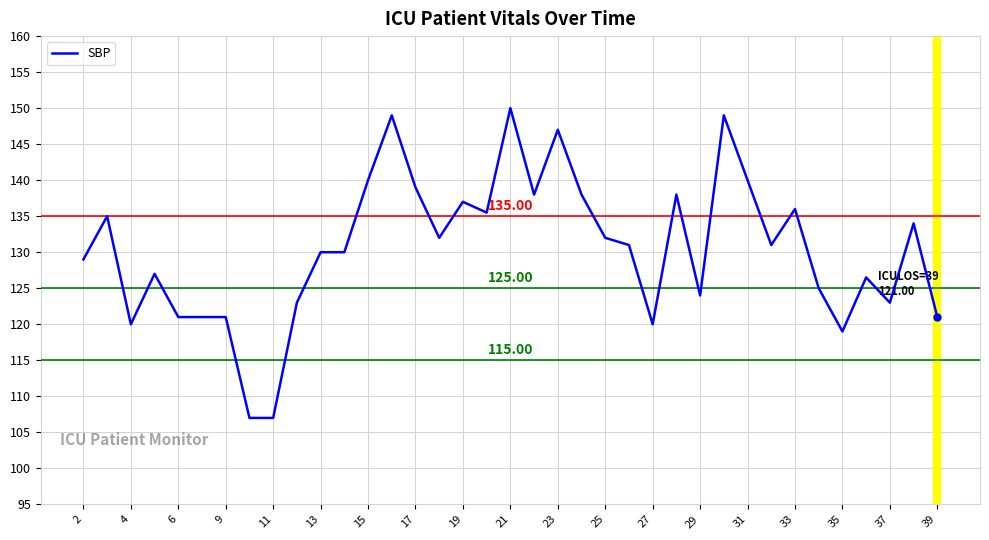

Between 37 and 39, which is larger?

37